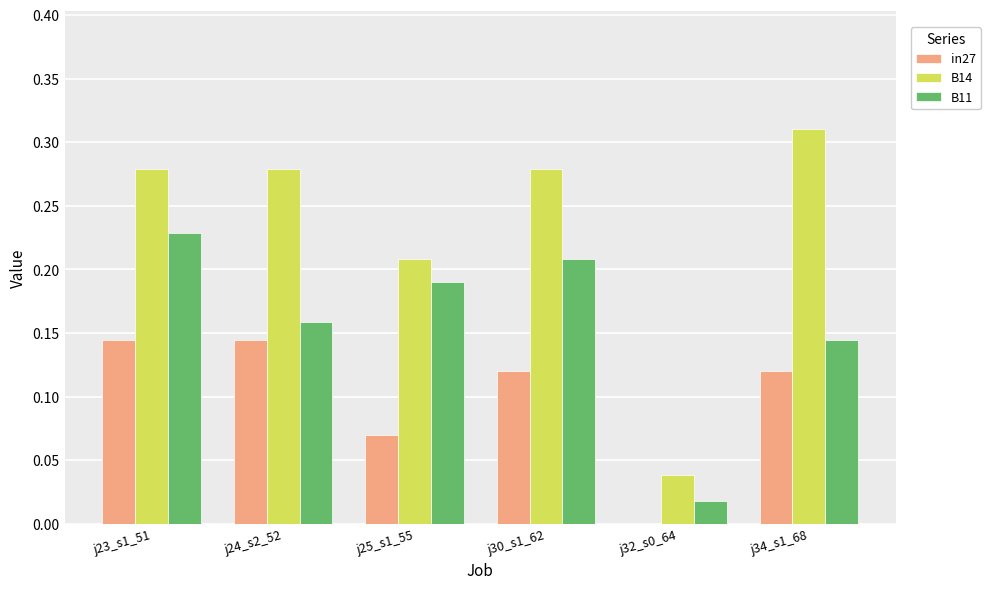

What is the sum of the B11 values at j30_s1_62 and j34_s1_68?

0.4